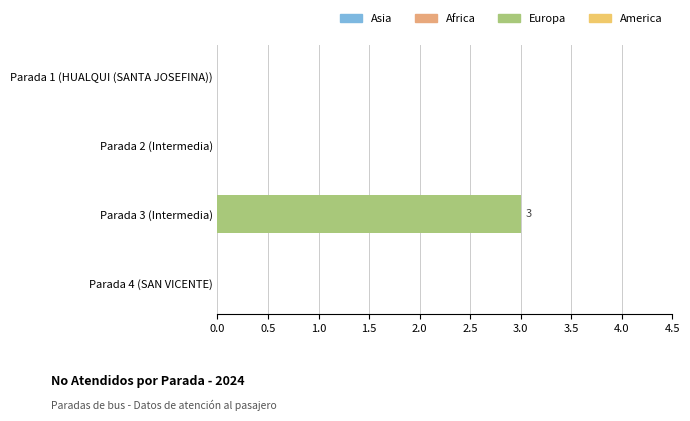

The value at Parada 3 (Intermedia) is 5. True or false?

False